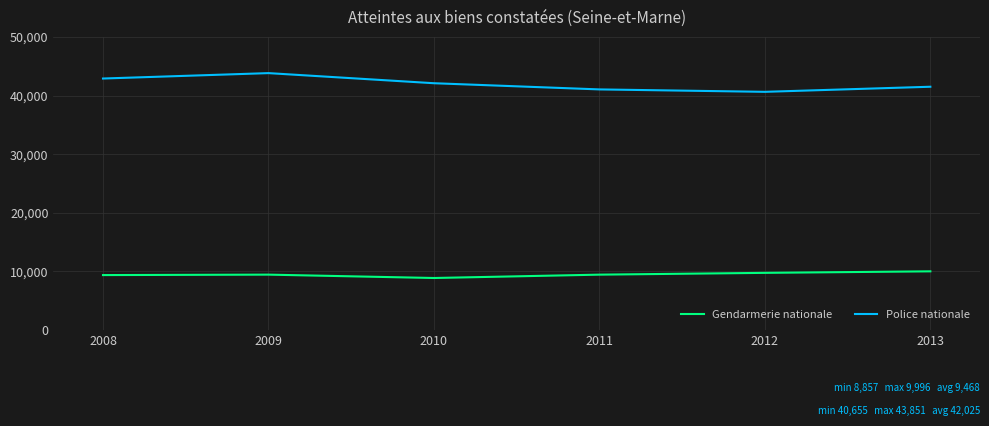

At which category is the sum across all series the highest?

2009